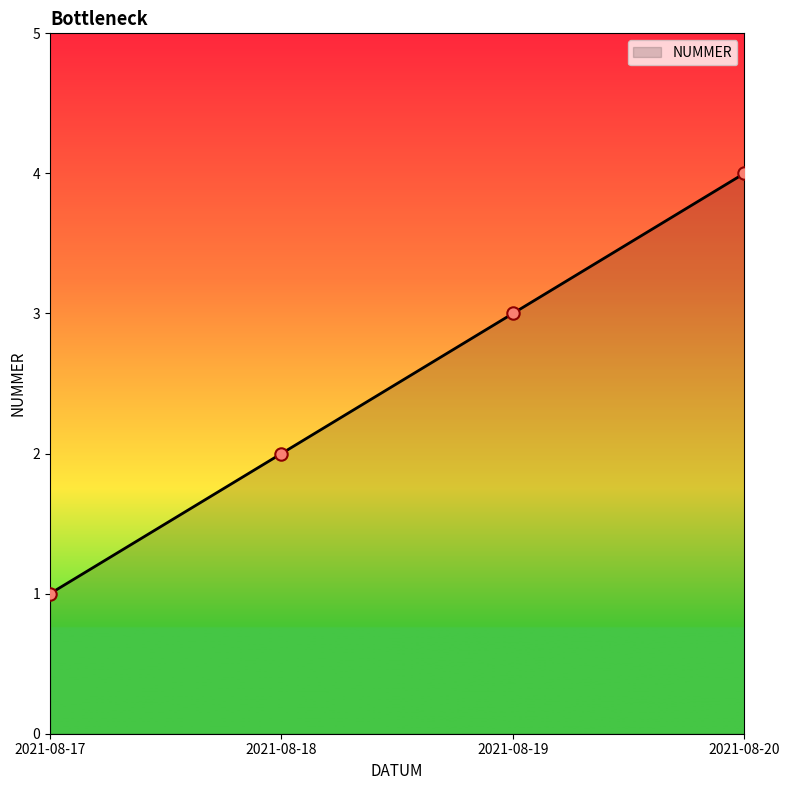

What is the change in value from 2021-08-18 to 2021-08-19?

+1